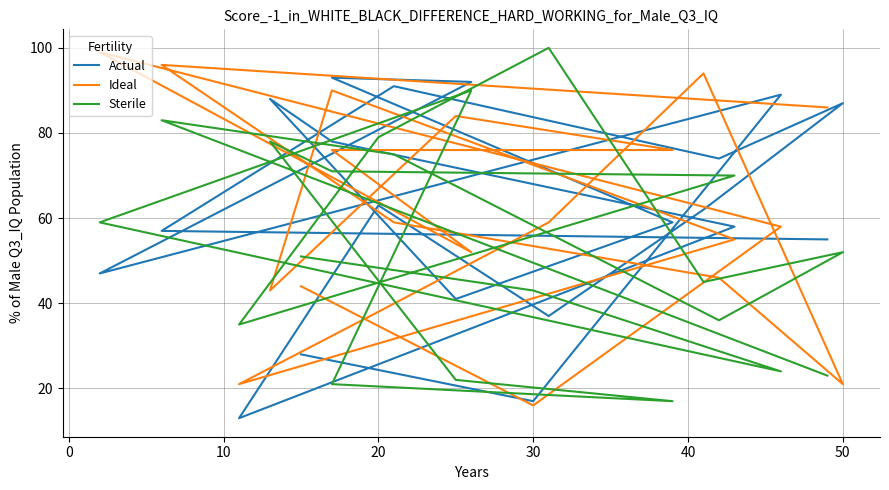

True or false: Sterile has a value of 13 at 8.

False